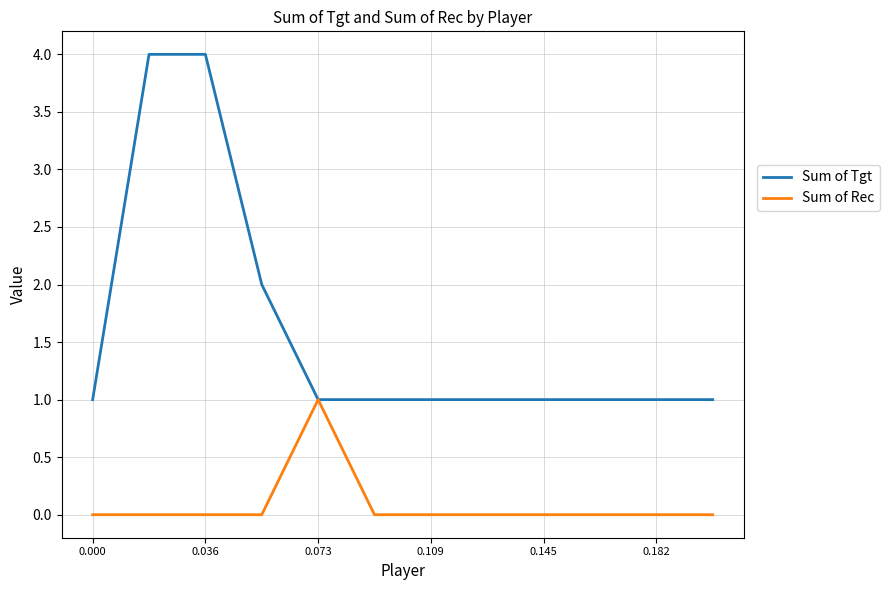

List the series in order of their overall mean, lowest first.

Sum of Rec, Sum of Tgt